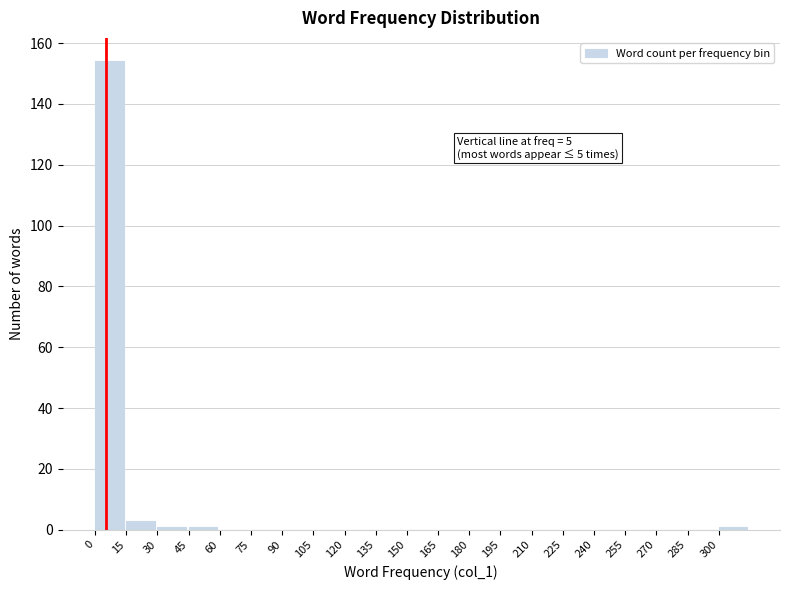

Which range on the x-axis has the tallest bar?

0 to 15